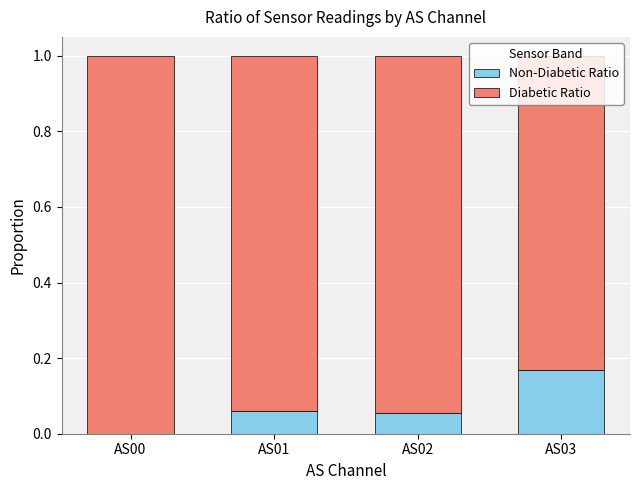

What is the total value across all series at AS00?

1.0